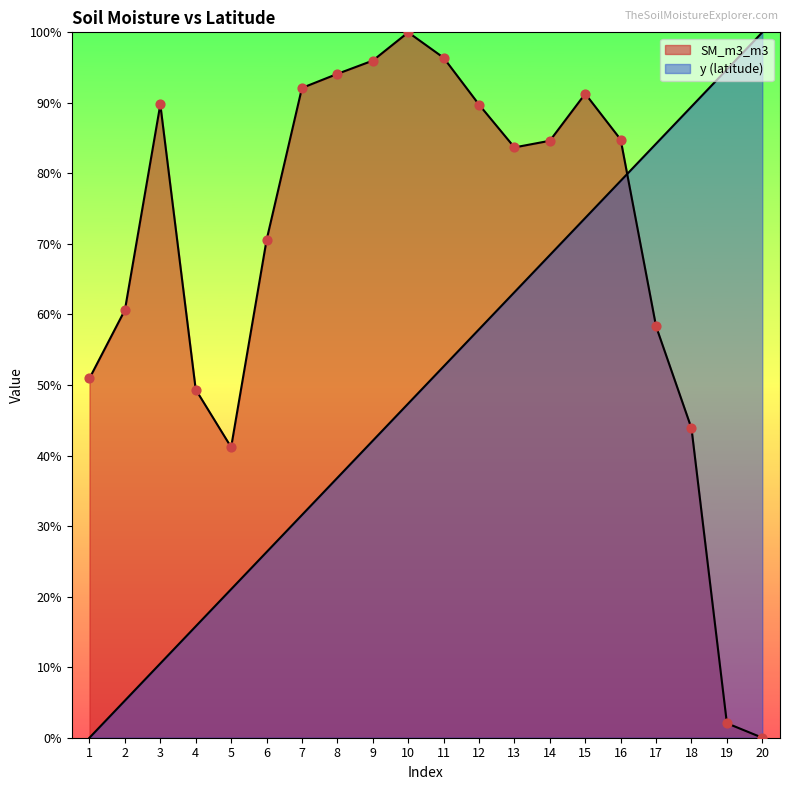

Is the value of y at 5 greater than the value of SM_m3_m3 at 1?

No